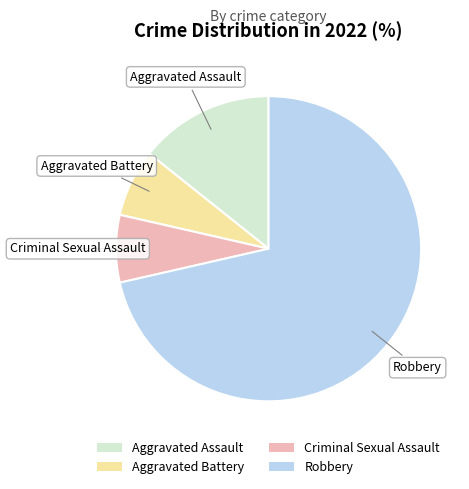

Does Robbery represent more than half of the total?

Yes